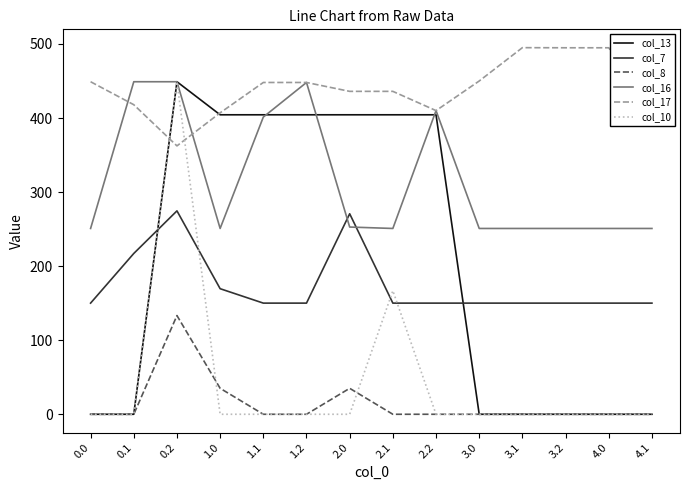

True or false: col_17 has a value of 178.4 at 1.1.

False